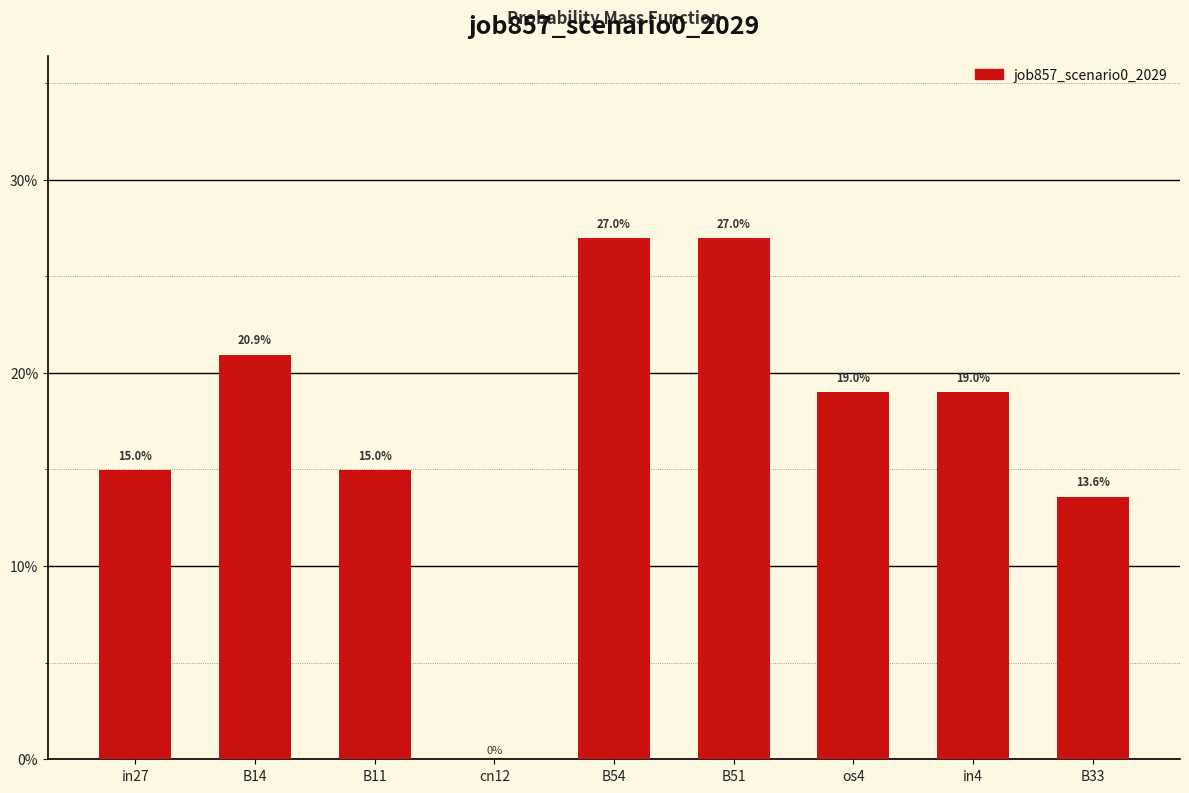

What is the sum of all values?

1.6